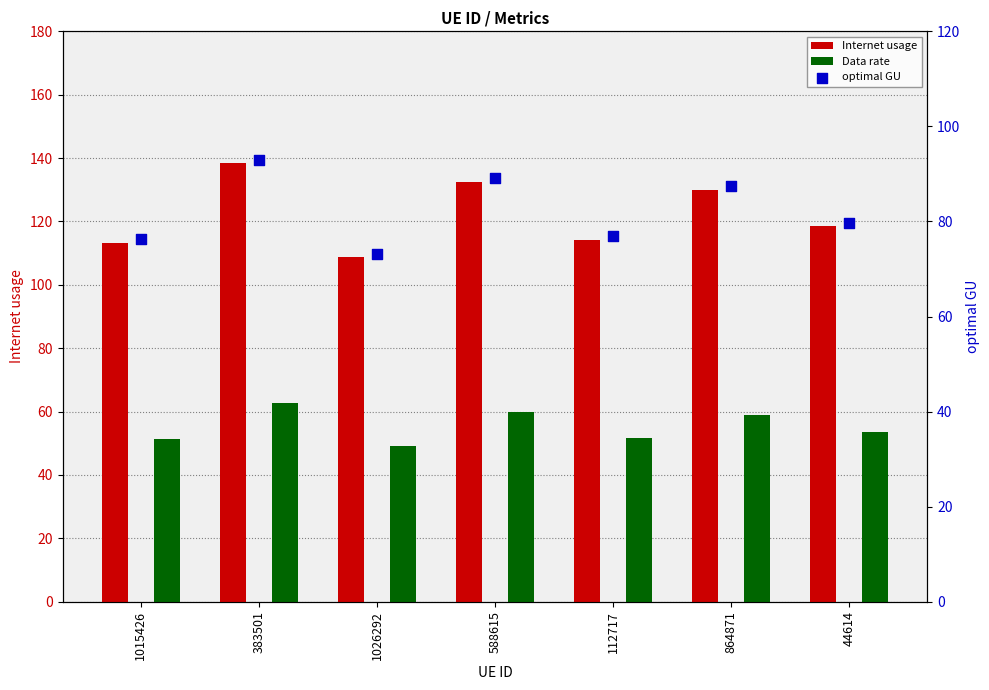

Which series has the largest total across all categories?

Internet usage